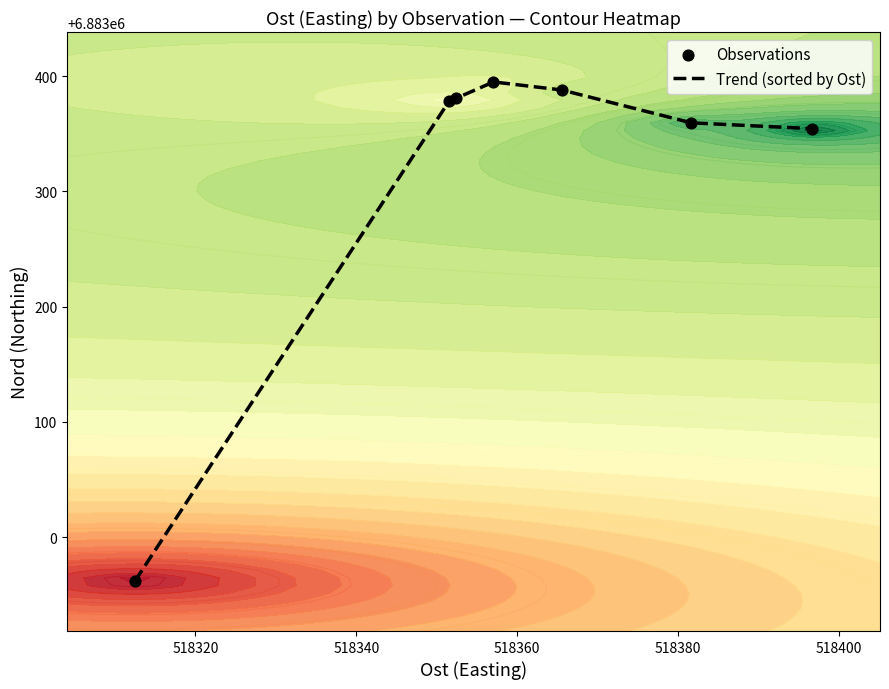

What is the minimum value for Trend (sorted by Ost)?

6882961.8